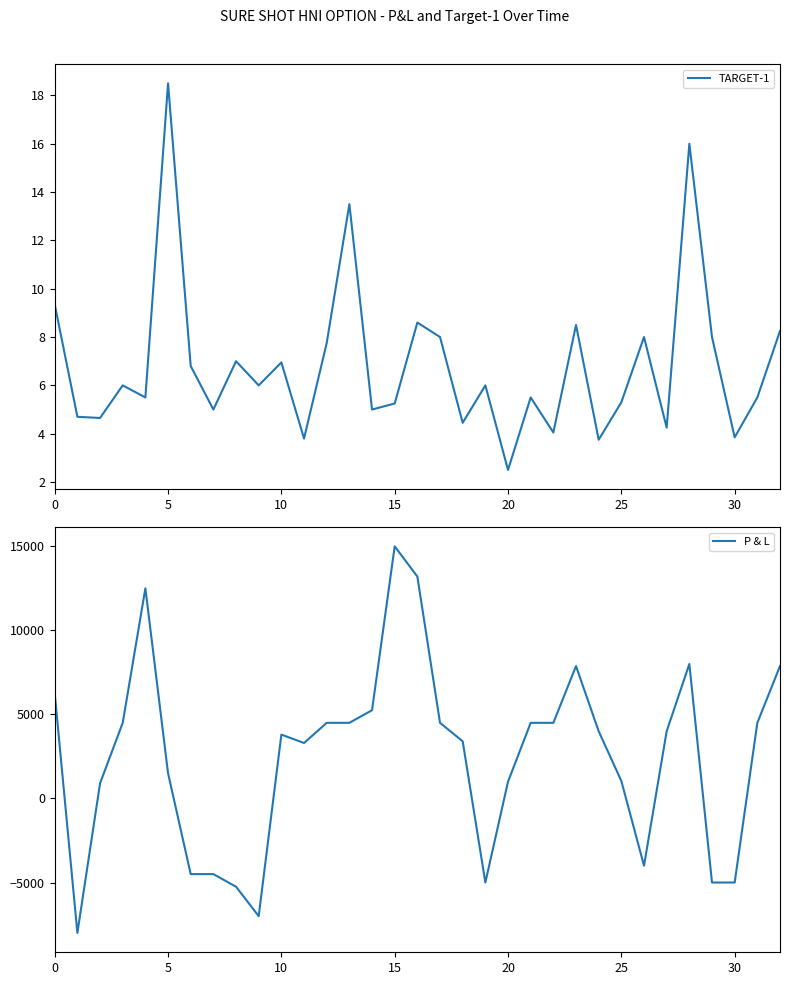

True or false: TARGET-1 and P & L intersect in this chart.

True